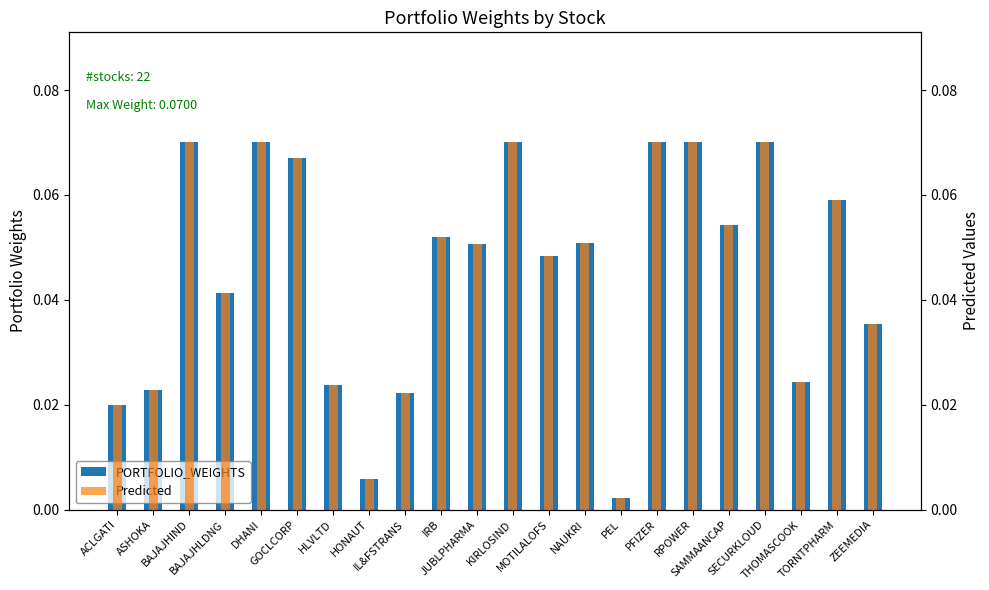

The PORTFOLIO_WEIGHTS series shows 0.0 at DHANI. True or false?

False